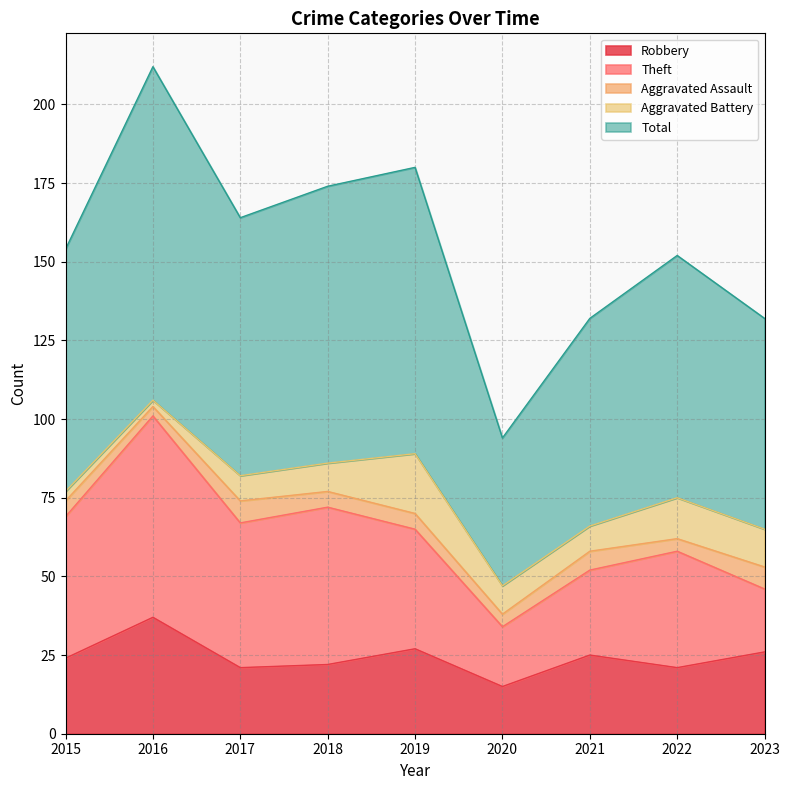

What is the value of the Total point at the 4th from the left?

88